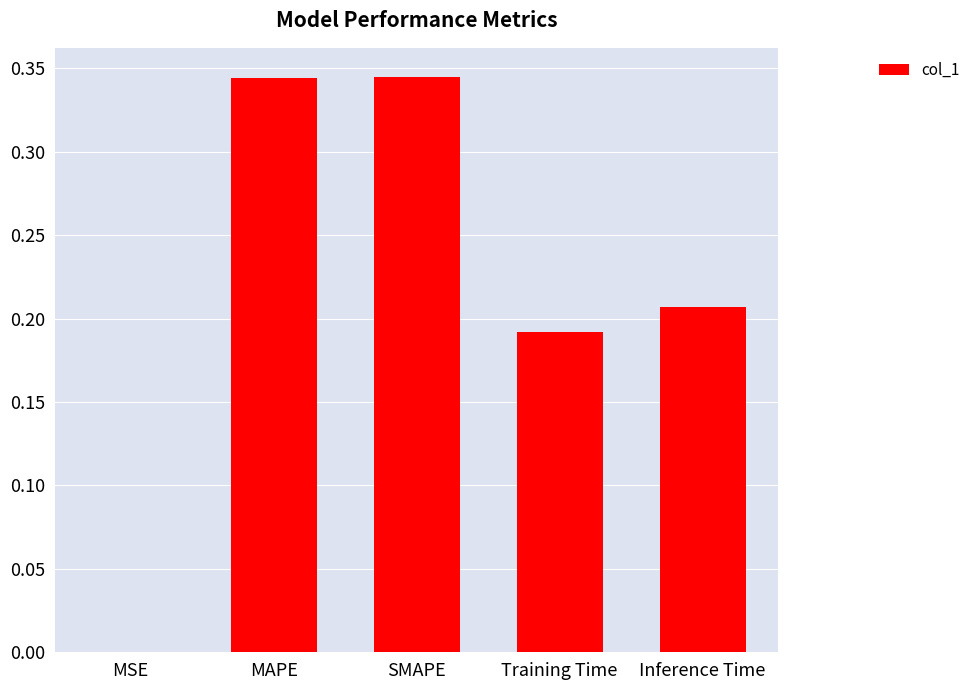

Between Training Time and Inference Time, which is larger?

Inference Time